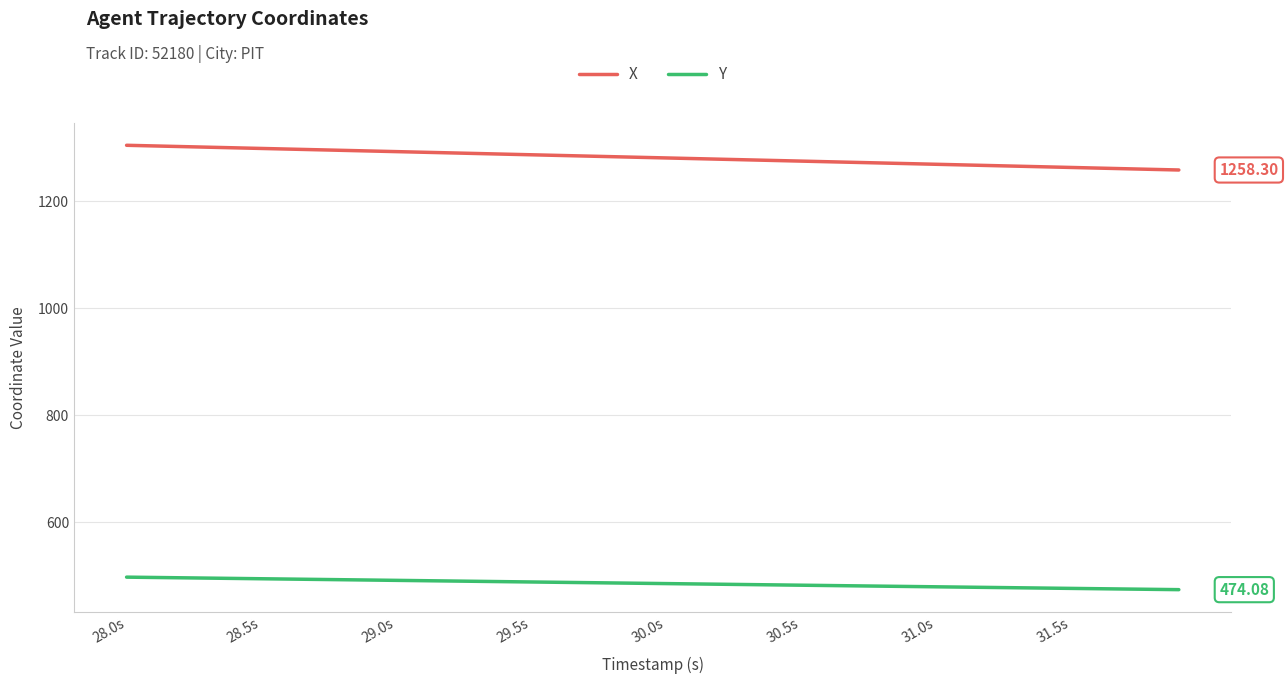

Does the chart display data point markers on the line(s)?

No